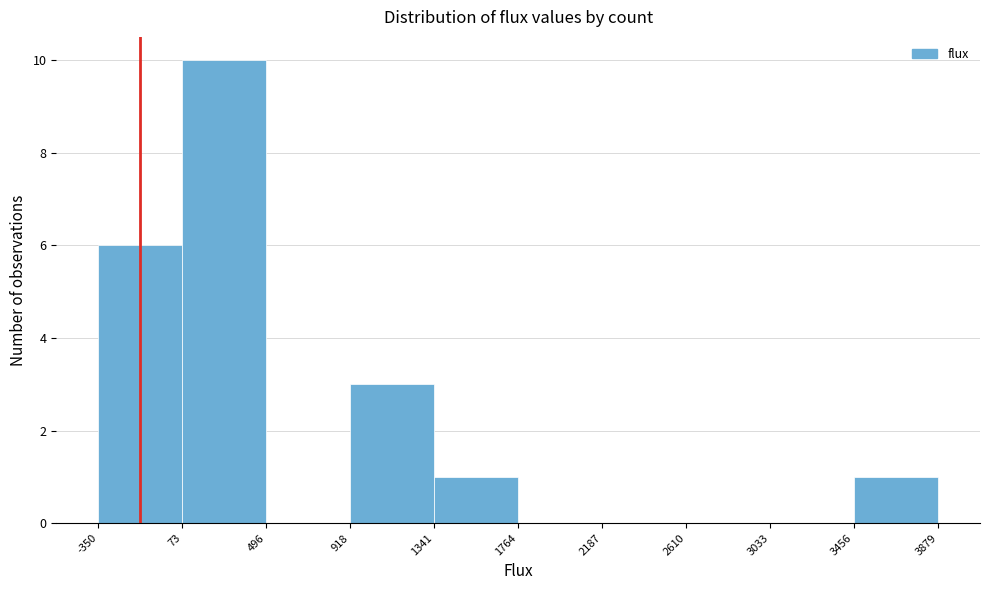

How tall is the bar that spans 3456 to 3879 on the x-axis? The values are not printed on the chart, so give them approximately, as read against the axis.

1